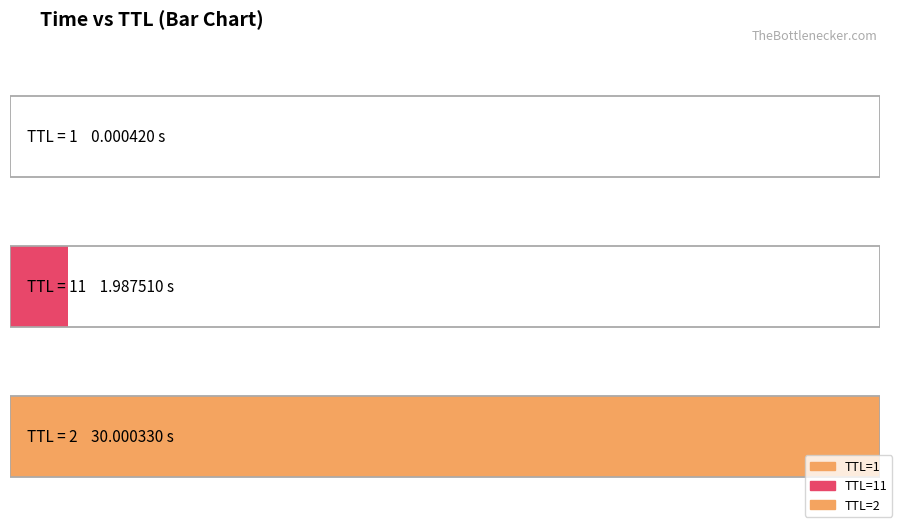

Where is the data nearest to the value 15?

11